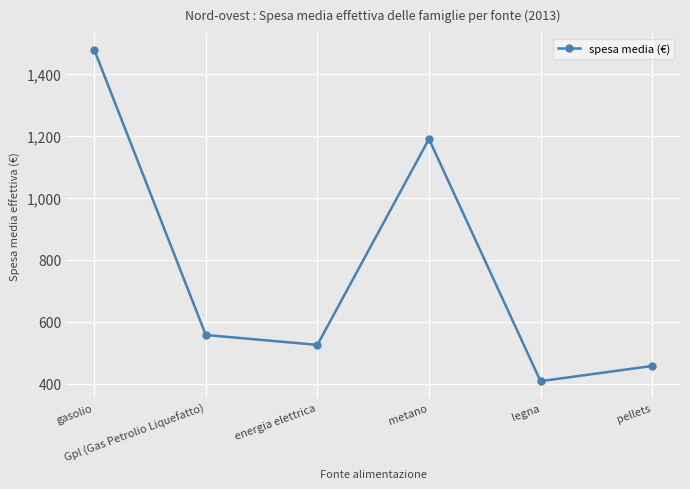

Which label corresponds to the smallest value in the chart?

legna